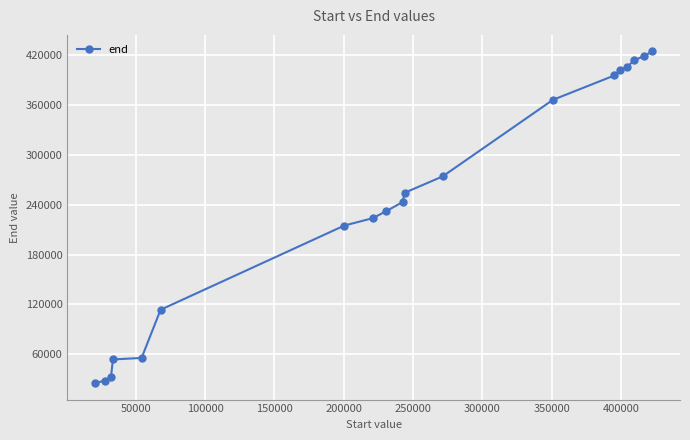

Reading left to right, extract all data points from this chart.

25410	28290	32970	53770	55610	113610	215010	223850	232050	243250	254570	274170	366330	395770	401850	406210	413810	418770	424610